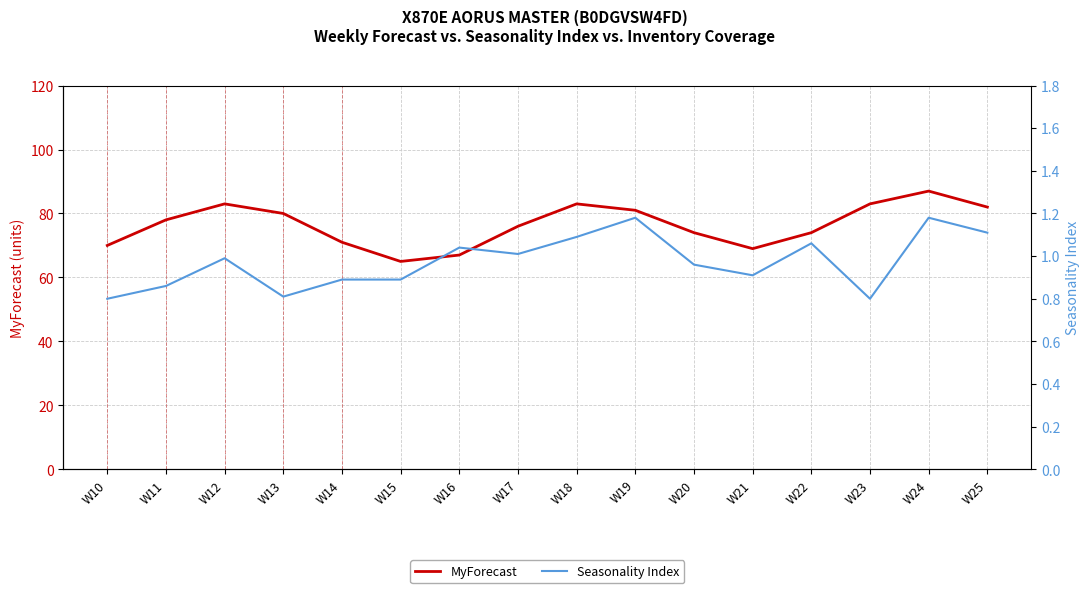

What is the value of the Seasonality Index point at the 5th from the left?

0.9